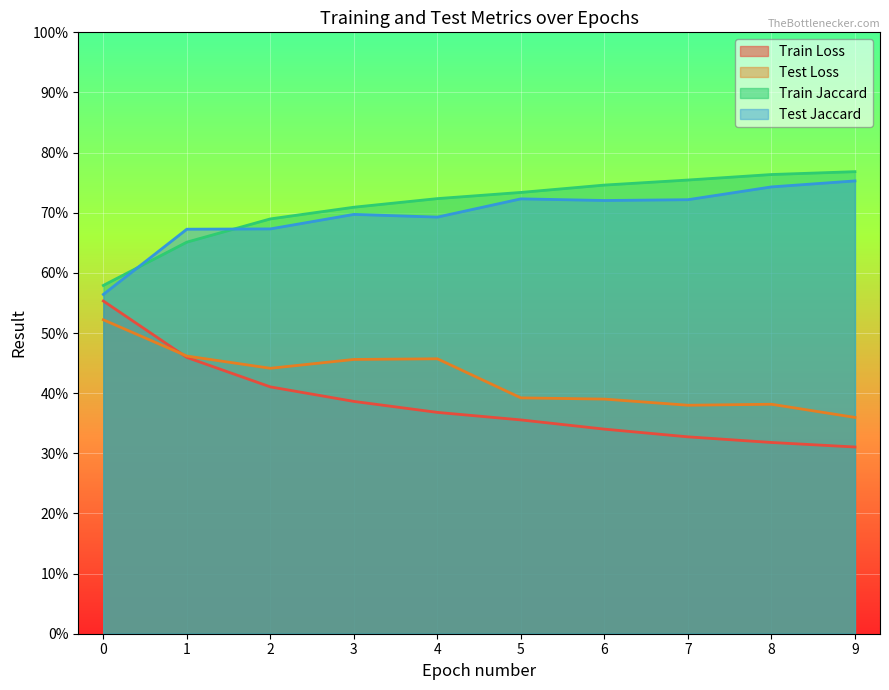

At which category is the sum across all series the highest?

3